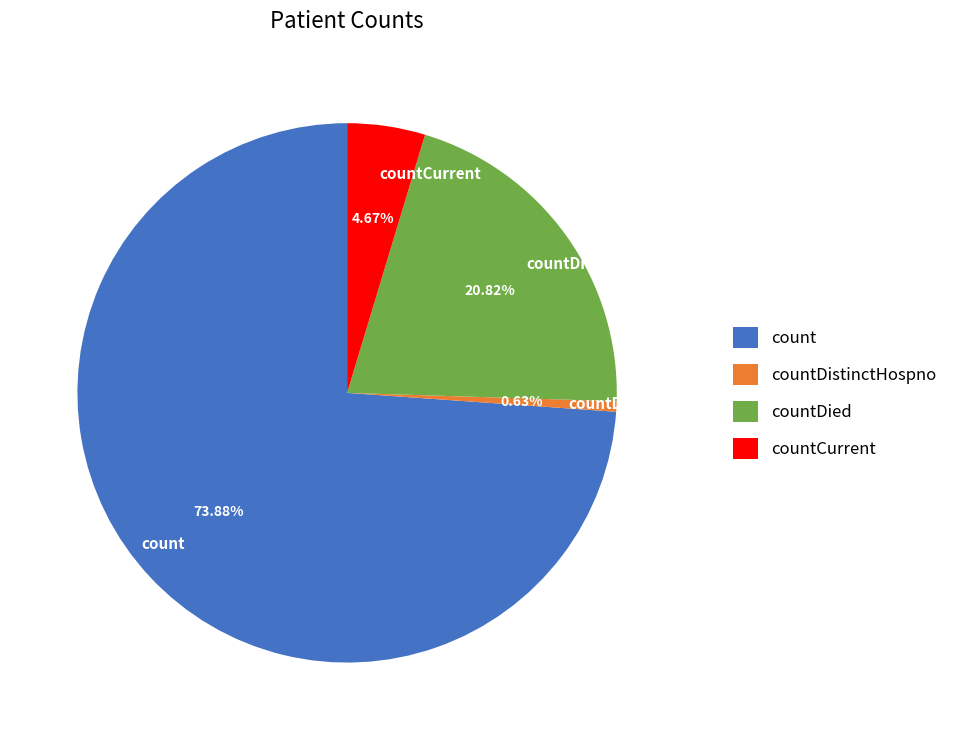

Does count account for over 50% of the chart?

Yes